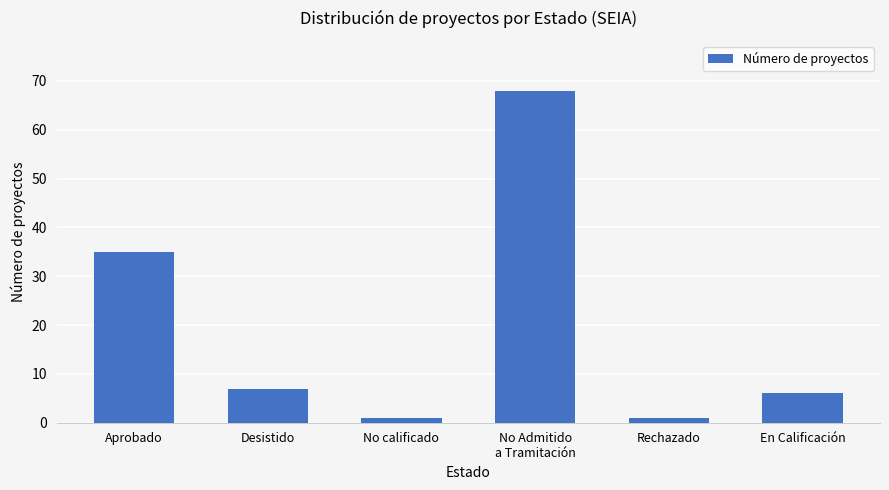

What is the greatest value displayed?

68